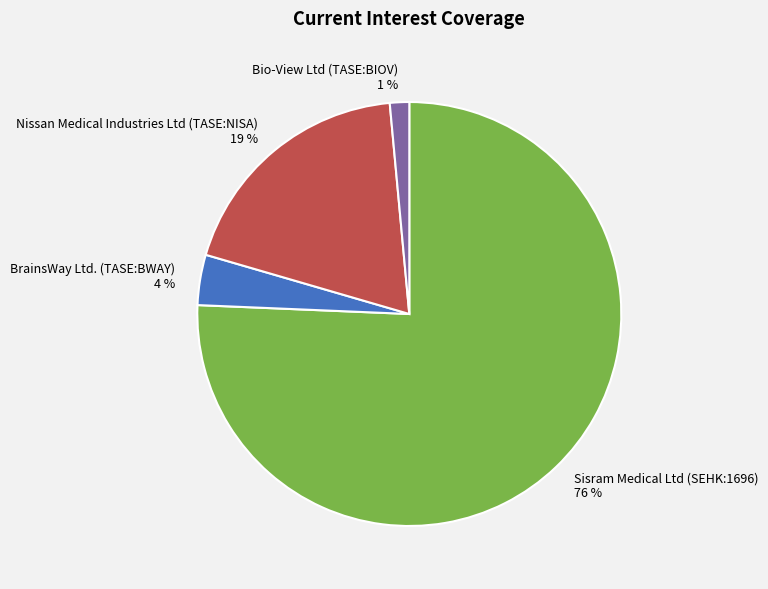

Is there any slice that represents more than half of the pie?

Yes